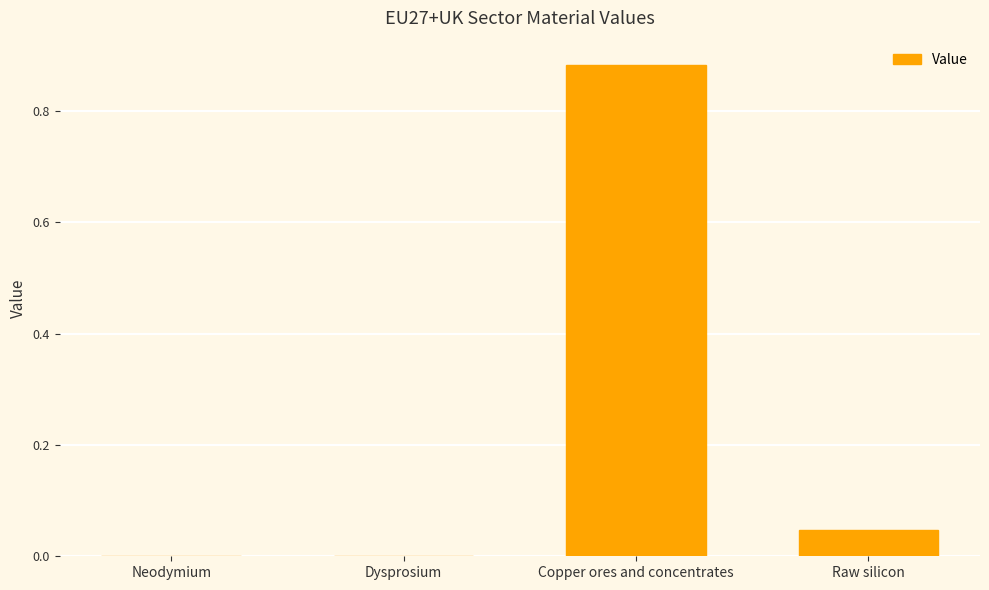

Does the chart contain stacked bars?

No